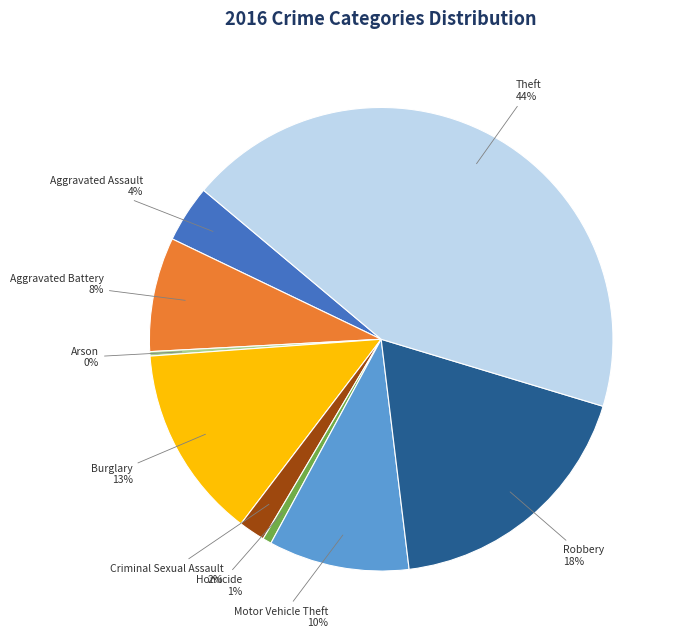

Between Motor Vehicle Theft and Arson, which is larger?

Motor Vehicle Theft